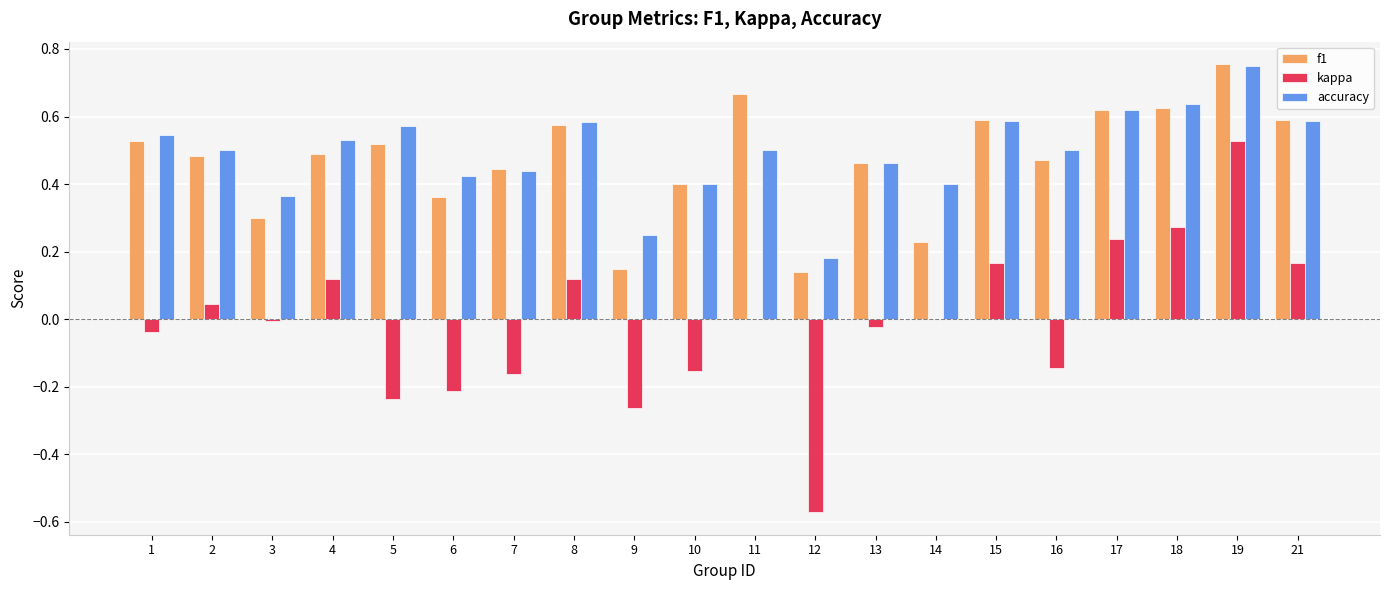

How many groups of bars are there?

20